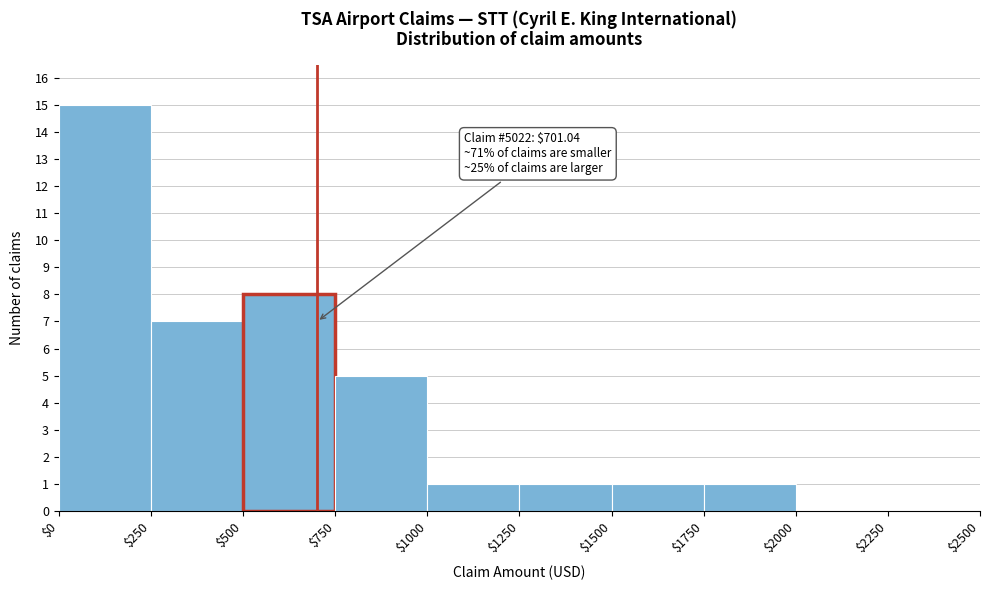

Over which range of the x-axis is the bar tallest?

$0 to $250